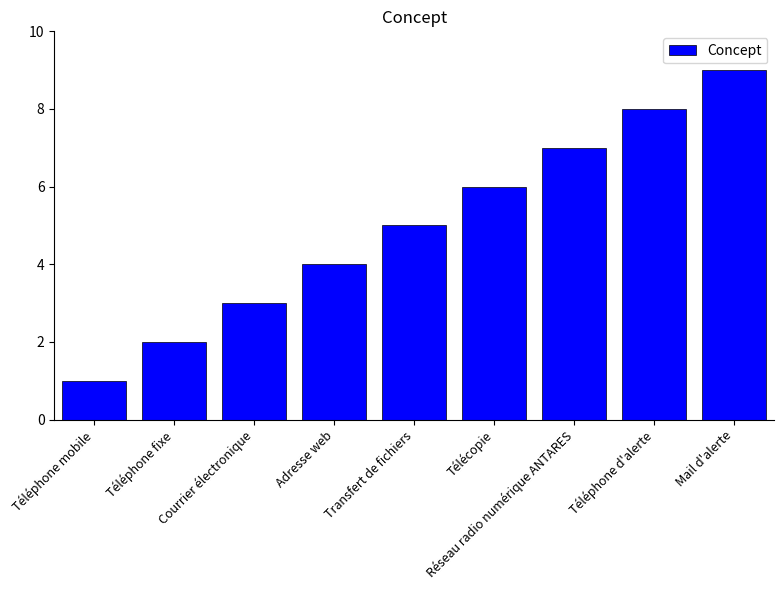

What is the difference between the maximum and minimum values?

8